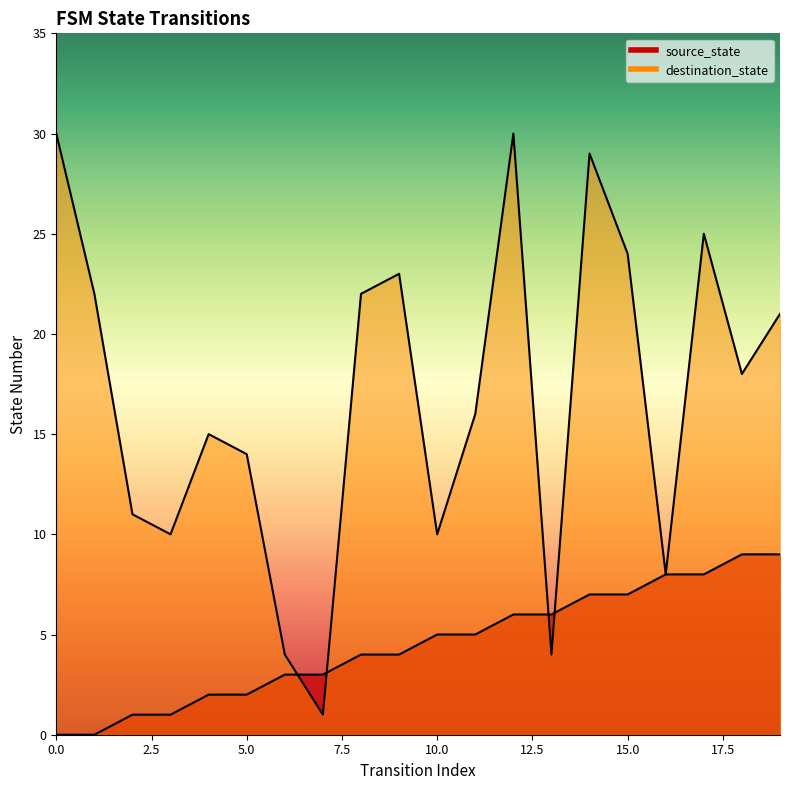

What is the difference between the second highest and minimum values in the destination_state series?

29